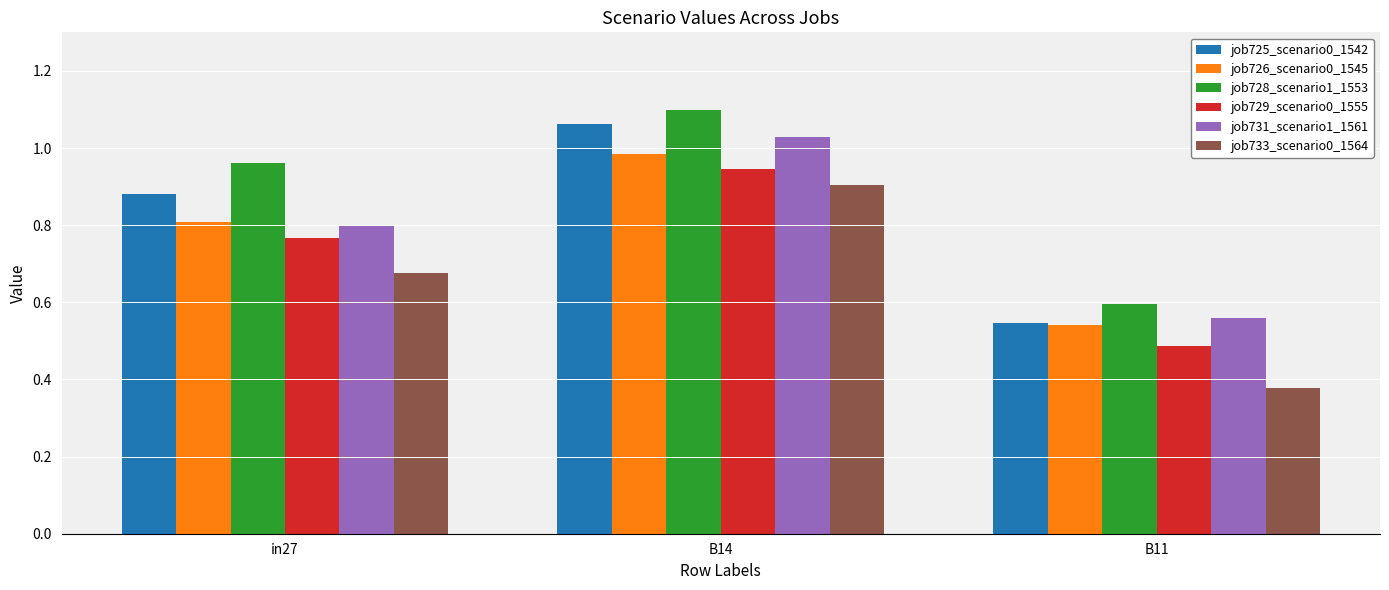

How many groups of bars are there?

3